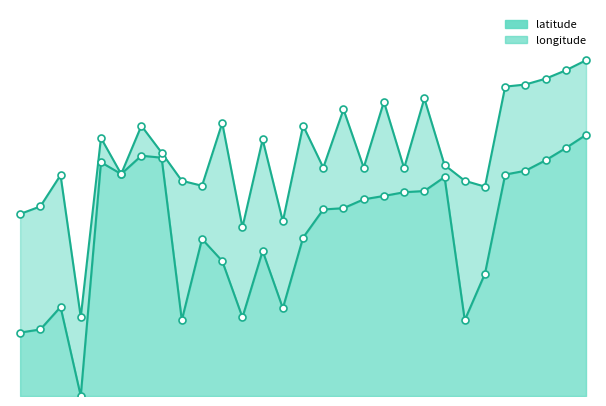

Approximately how many times larger is the value at 23 compared to 22?

0.3